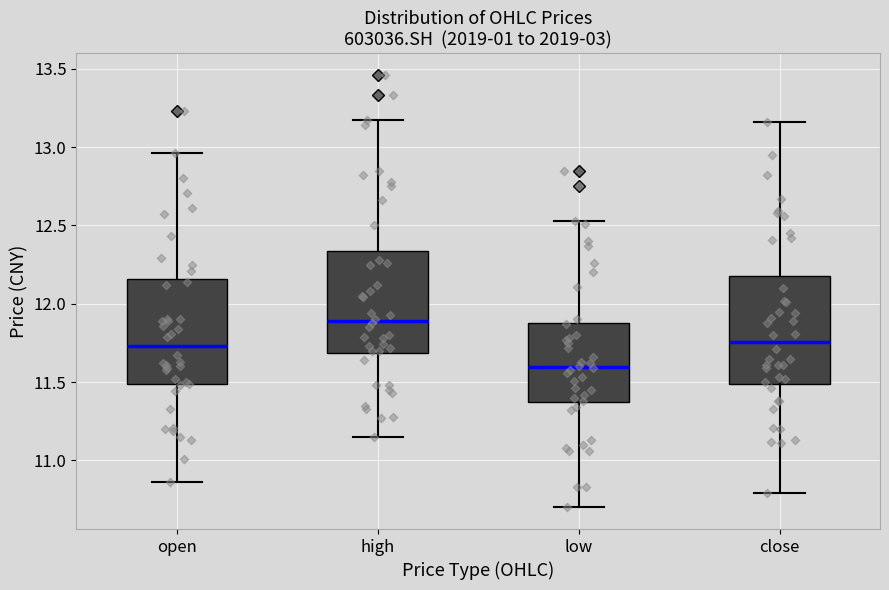

Reading left to right, transcribe this box plot: for each box, give where its median line is, the range the box spans, and where its two whiskers end, as read against the y-axis. The values are not printed on the chart, so give them approximately, as read against the axis.

open: median 11.75, box 11.50 to 12.15, whiskers 10.85 to 12.95
high: median 11.90, box 11.70 to 12.35, whiskers 11.15 to 13.15
low: median 11.60, box 11.35 to 11.90, whiskers 10.70 to 12.55
close: median 11.75, box 11.50 to 12.20, whiskers 10.80 to 13.15